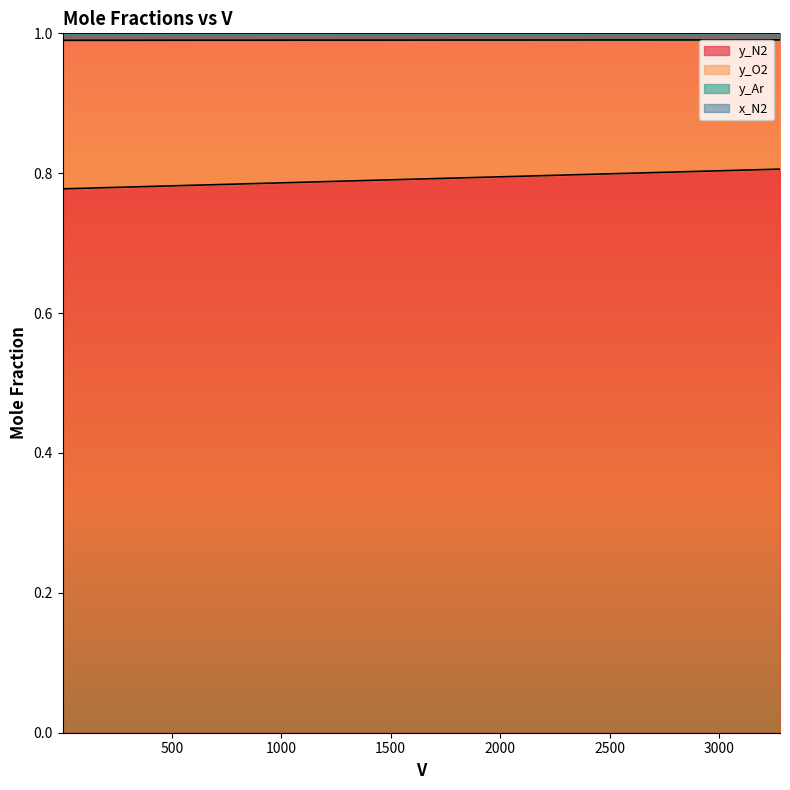

What is the greatest value displayed?

1.0